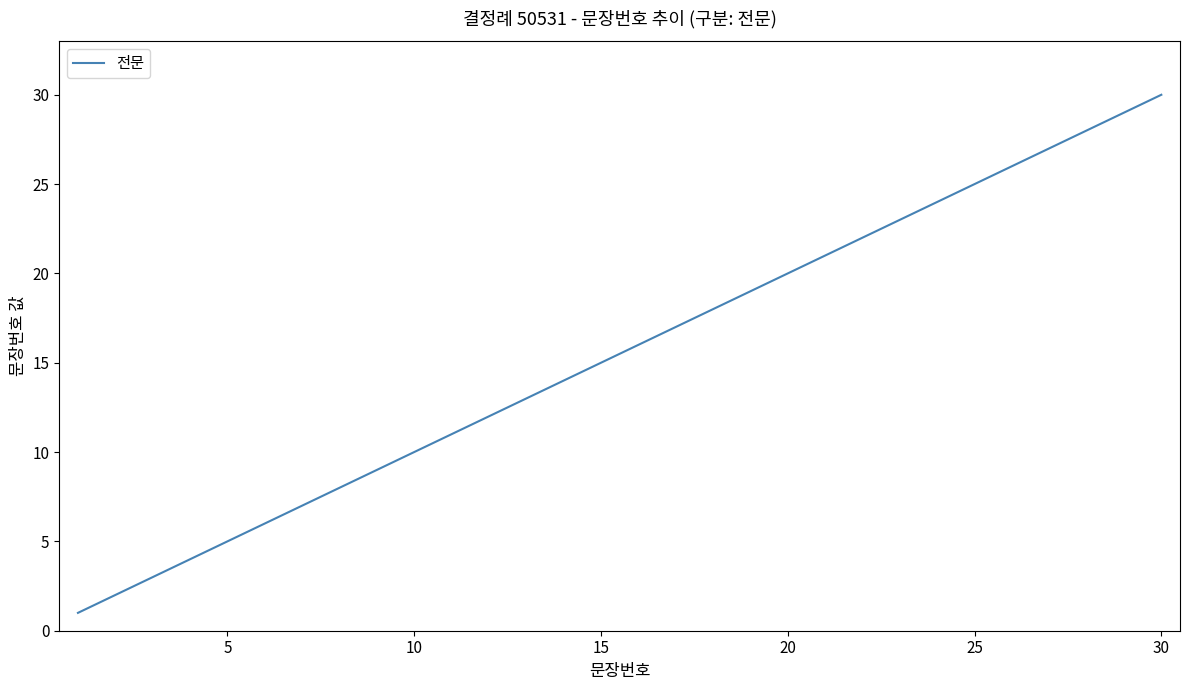

What is the greatest value displayed?

30